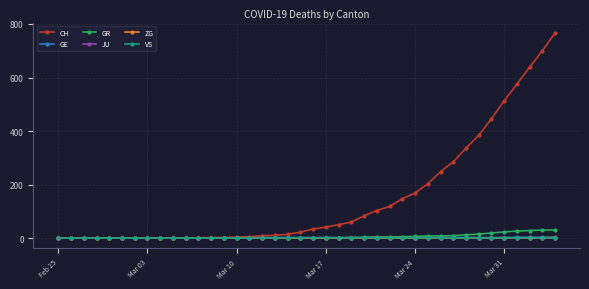

Which series has the widest spread of values?

CH